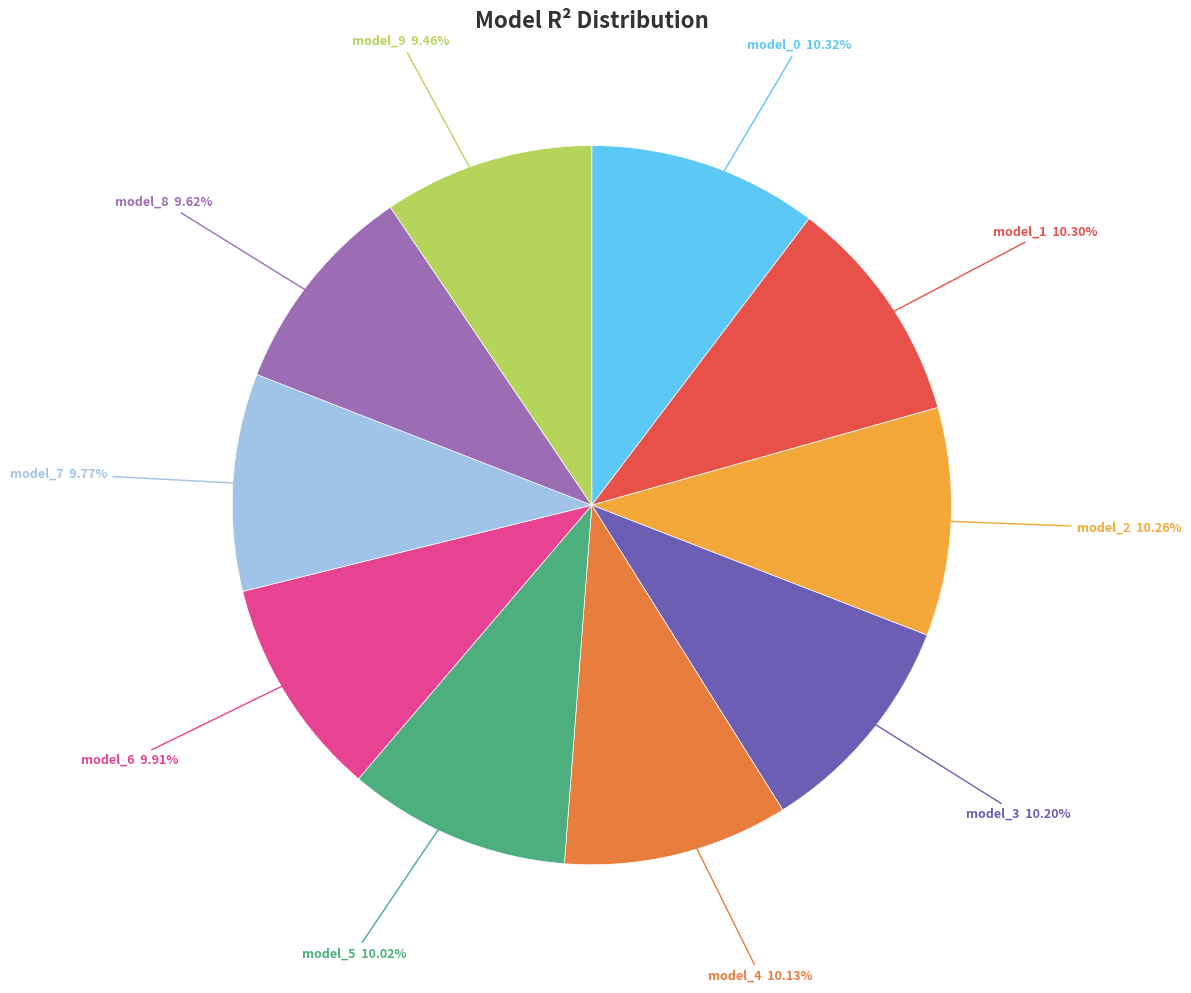

Is the sum of model_9 9.46% and model_7 9.77% greater than half?

No